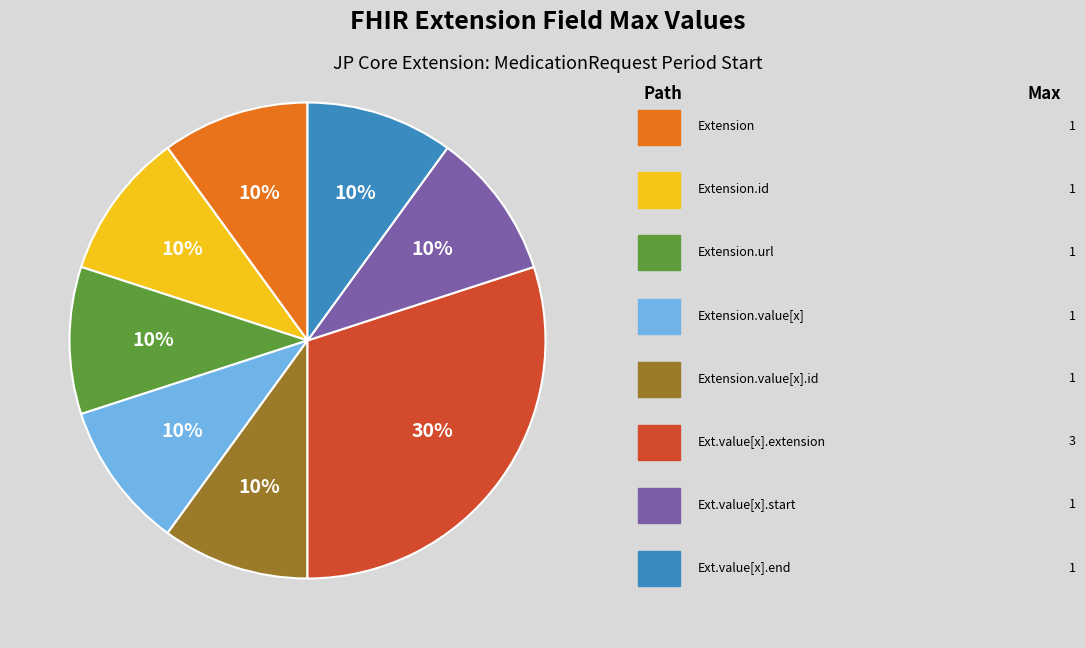

Does any single category account for the majority?

No